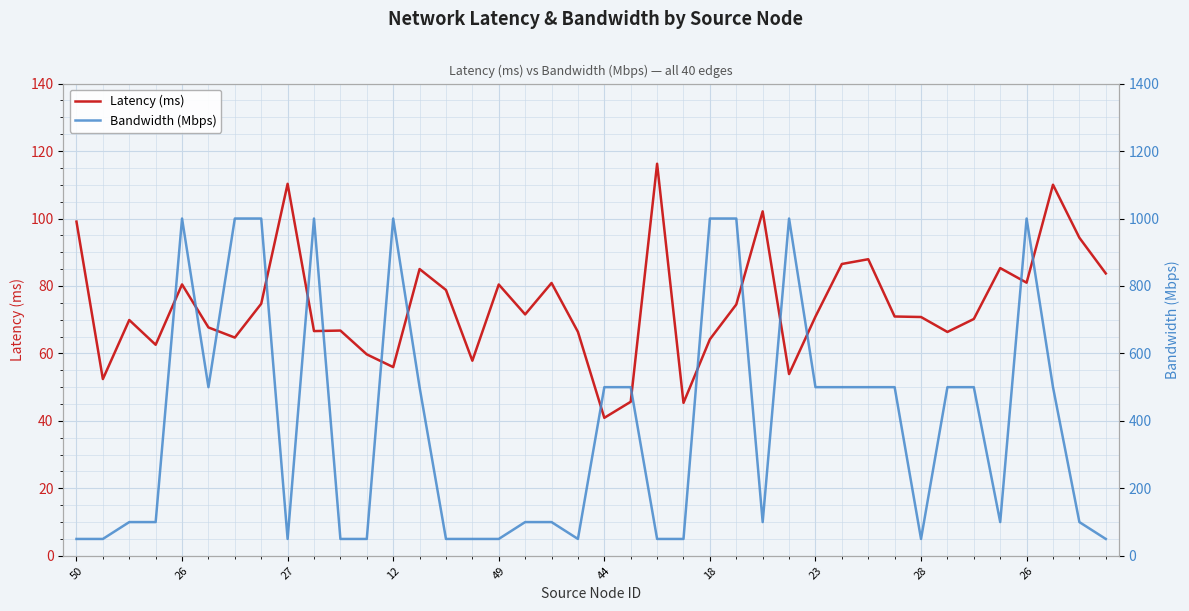

What is the sum of all Bandwidth (Mbps) values?

15850.0